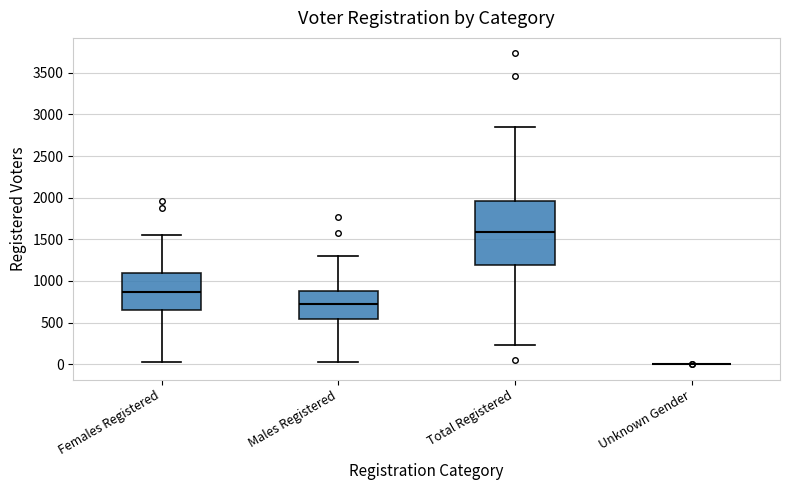

Which box is the tallest, from its lower edge to its upper edge?

Total Registered